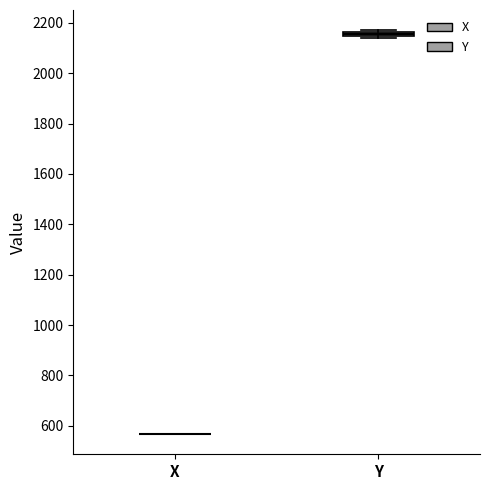

Where is the upper edge of the box for Y on the y-axis? The values are not printed on the chart, so give them approximately, as read against the axis.

2160